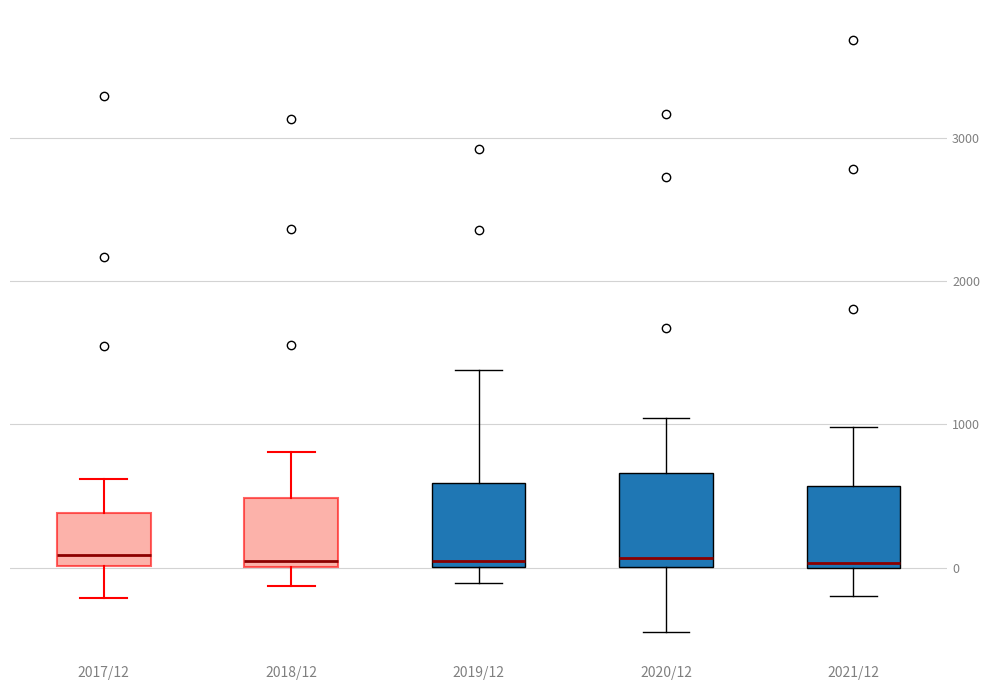

Where does the lower whisker of the box for 2021/12 end on the y-axis? The values are not printed on the chart, so give them approximately, as read against the axis.

-200